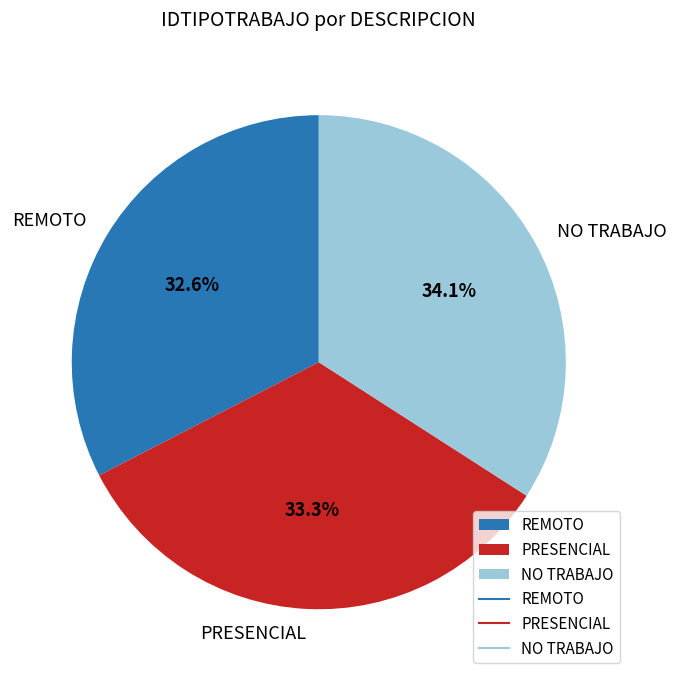

Does any single category account for the majority?

No